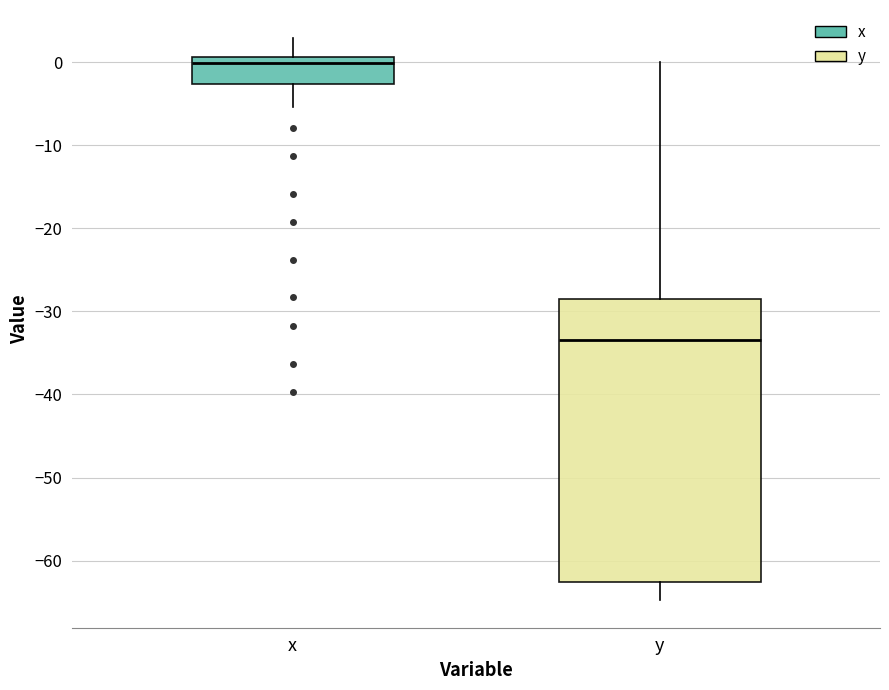

Which box has the lowest median line?

y